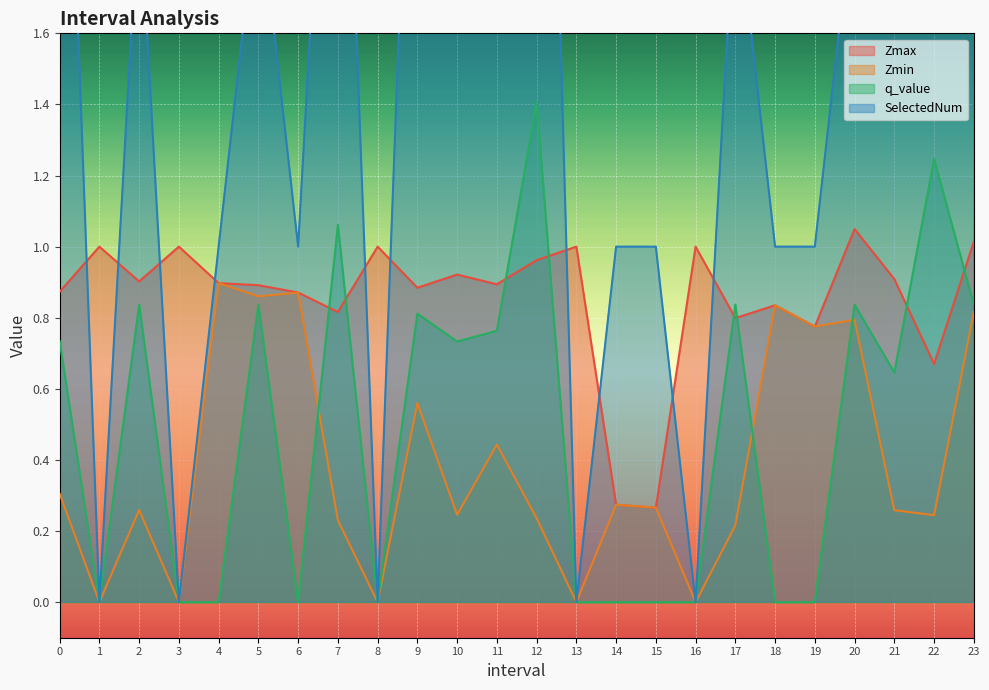

True or false: SelectedNum and Zmin intersect in this chart.

False